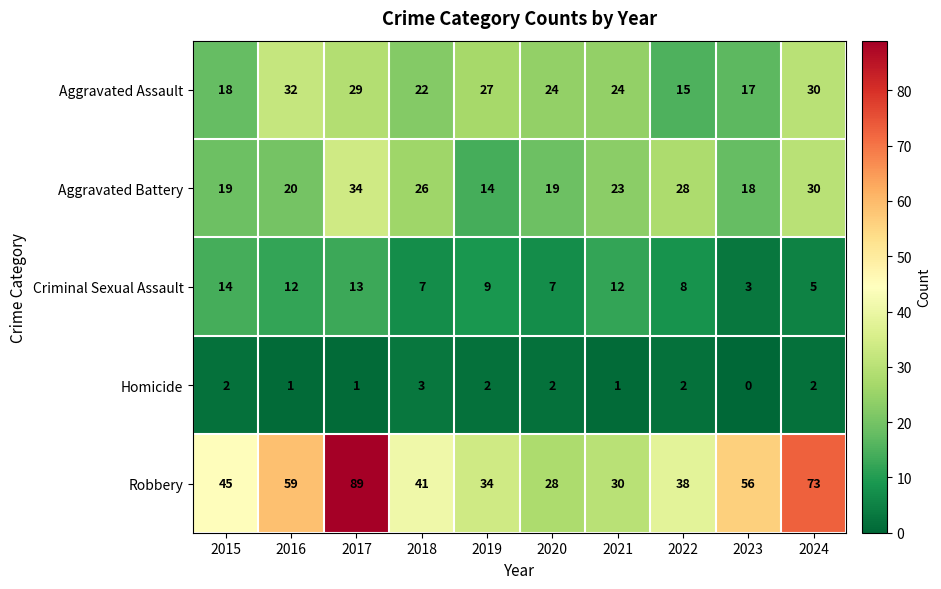

Count the number of categories in the chart.

10